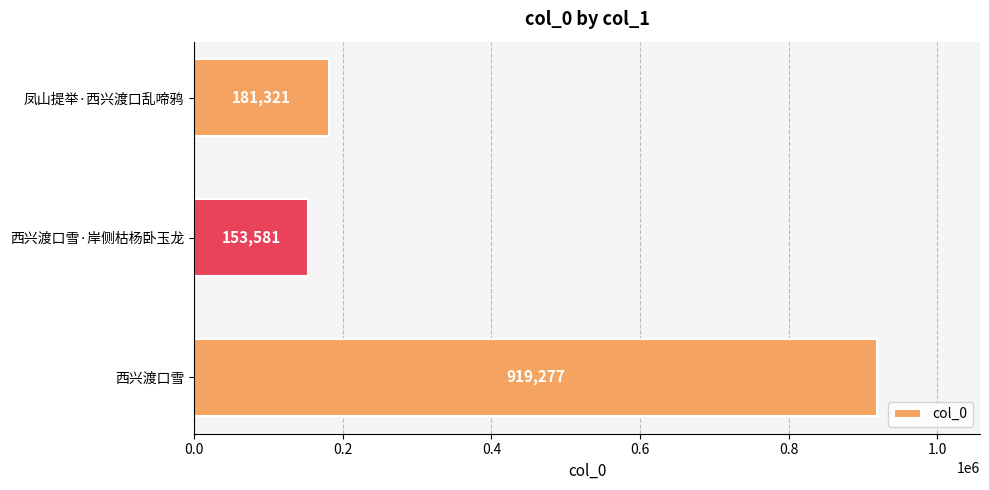

Is it true that the value at 凤山提举·西兴渡口乱啼鸦 is 85054?

False